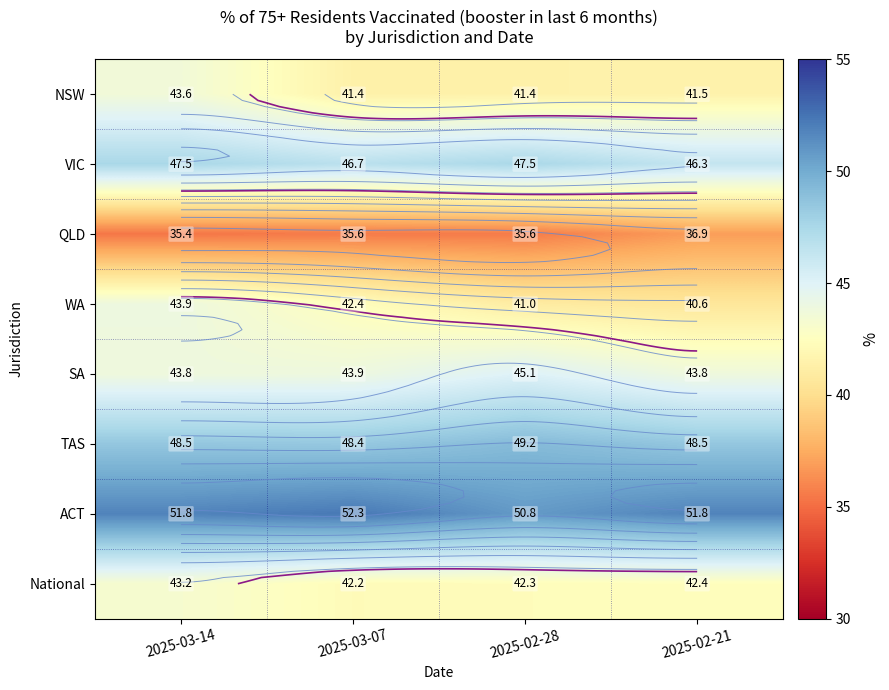

True or false: ACT has a value of 52.3 at 2025-03-07.

True